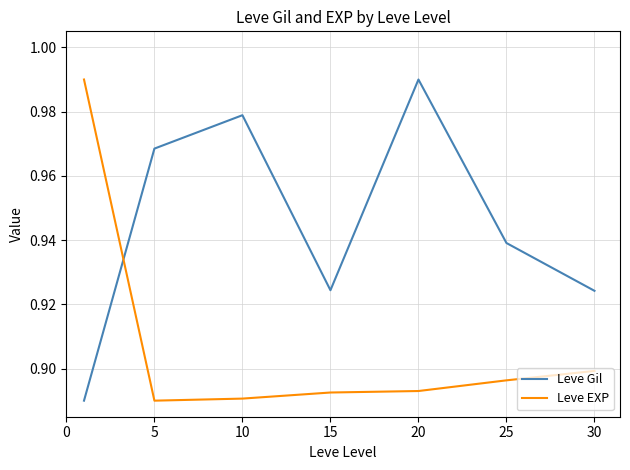

After their last crossing, which series has the higher values: Leve Gil or Leve EXP?

Leve Gil